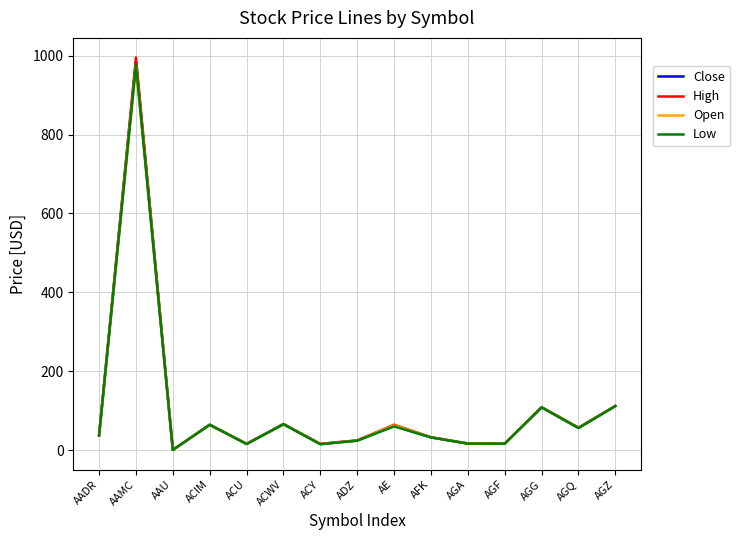

Is this an area chart (filled region under the line)?

No